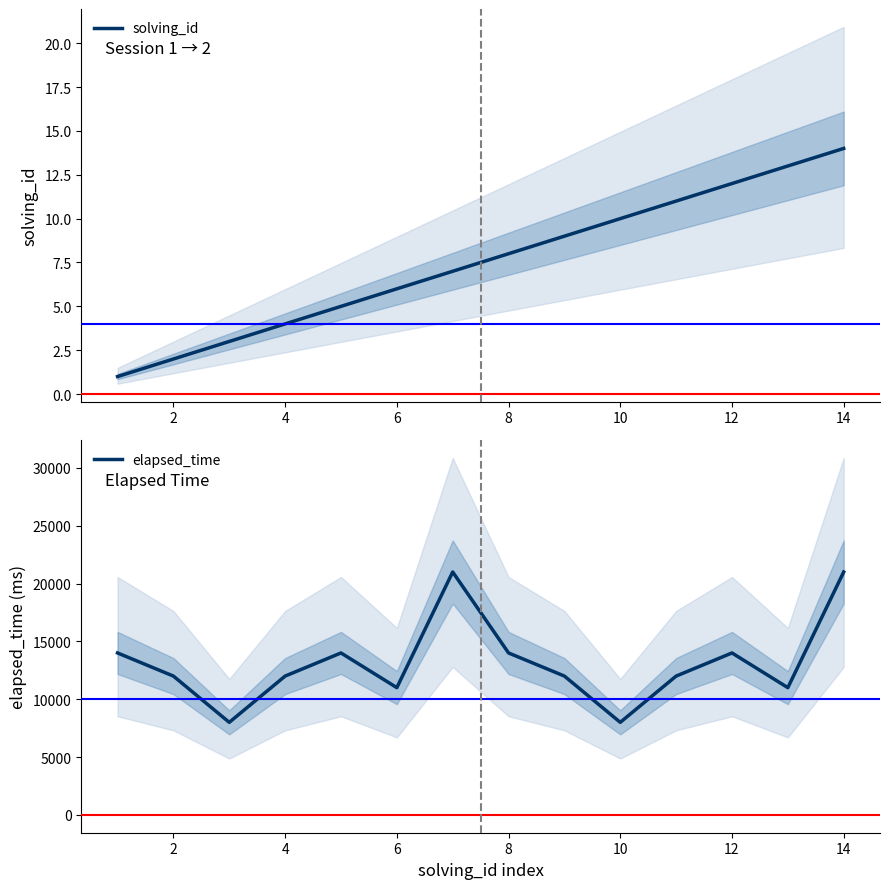

What is the average value of the elapsed_time series?

13143